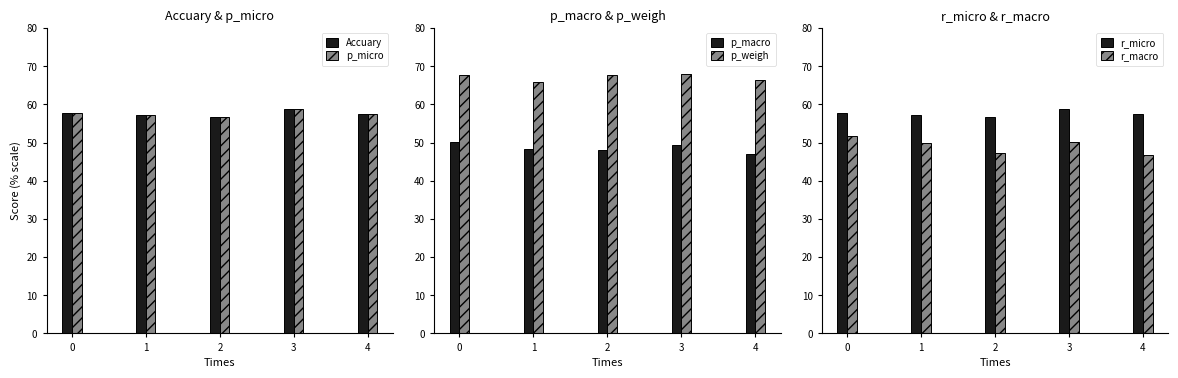

Reading left to right, what are all the values shown in this chart?

Accuary: 57.6	57.3	56.6	58.8	57.5
p_micro: 57.6	57.3	56.6	58.8	57.5
p_macro: 50.0	48.4	48.1	49.3	46.9
p_weigh: 67.7	65.9	67.6	68.0	66.3
r_micro: 57.6	57.3	56.6	58.8	57.5
r_macro: 51.8	49.9	47.3	50.2	46.6